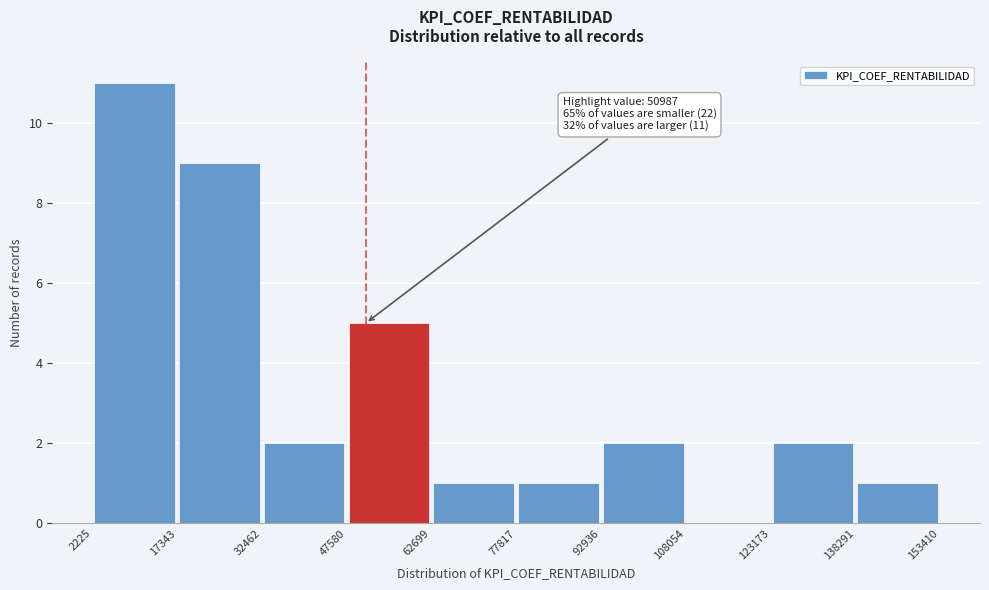

Which range on the x-axis has the tallest bar?

2225 to 17343